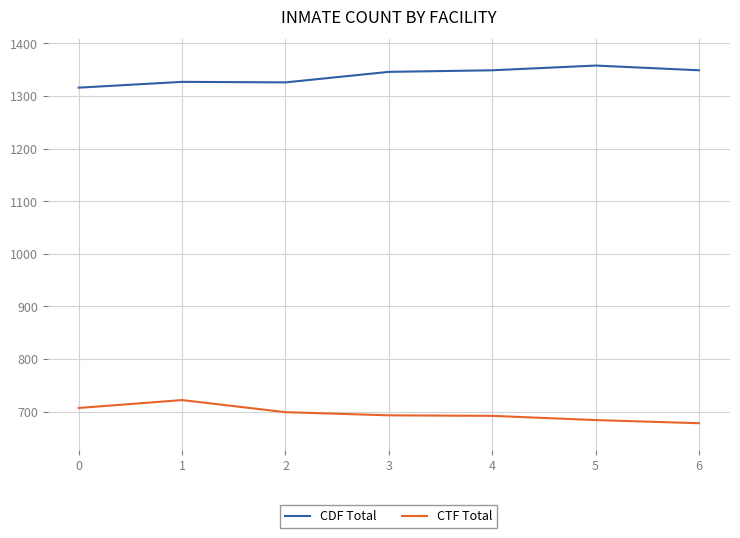

What is the minimum value for CTF Total?

678